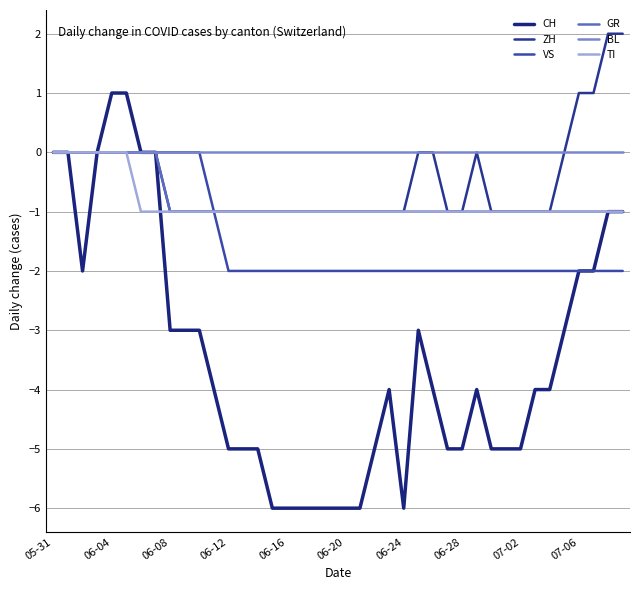

How many lines are shown in the chart?

6